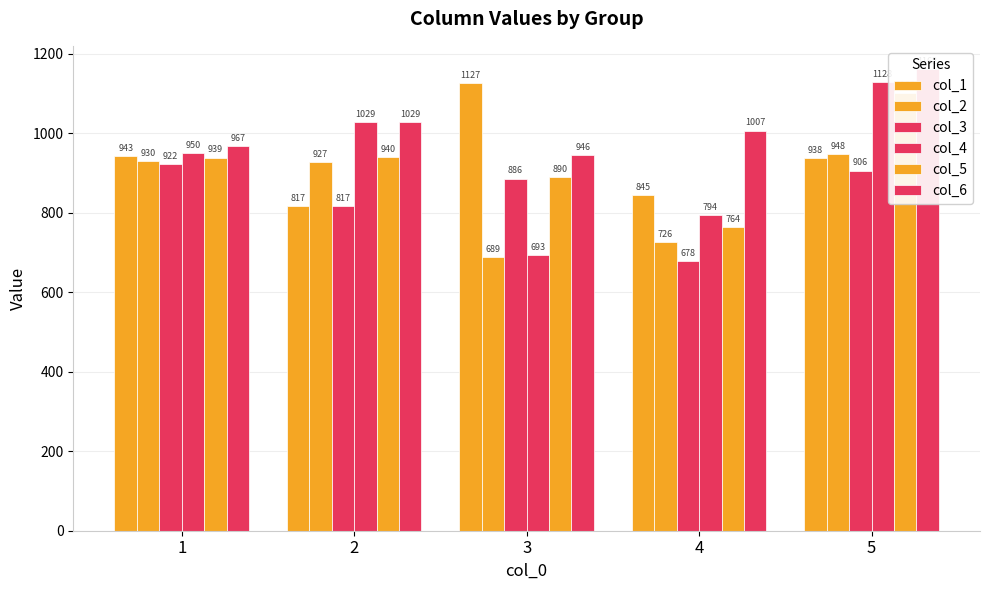

The value of col_3 at 4 is 1201. True or false?

False